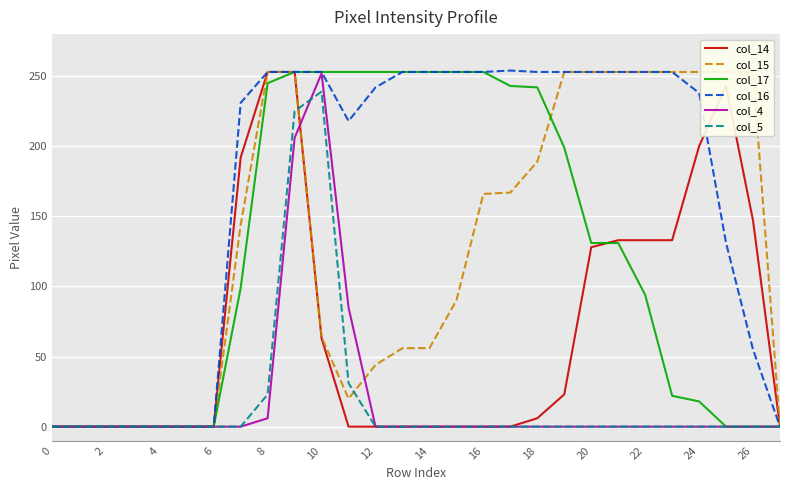

What is the sum of all col_4 values?

549